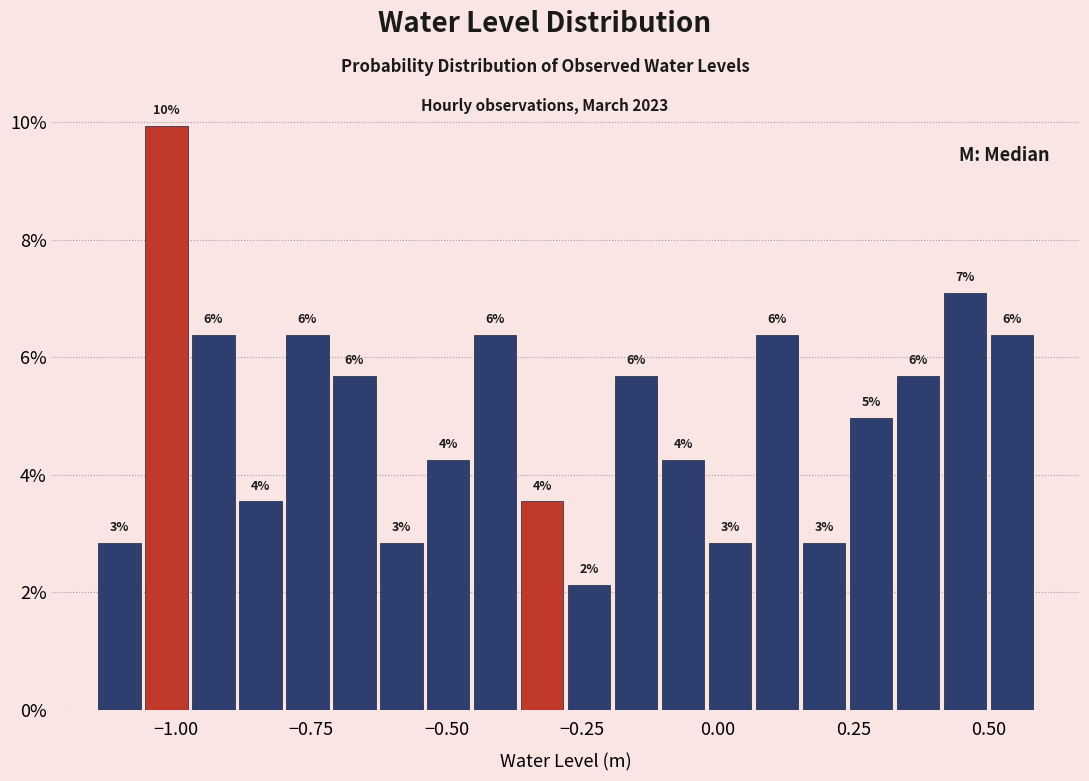

Around what value on the x-axis is the tallest bar? Give the approximate position of its centre, as read against the axis.

-1.00